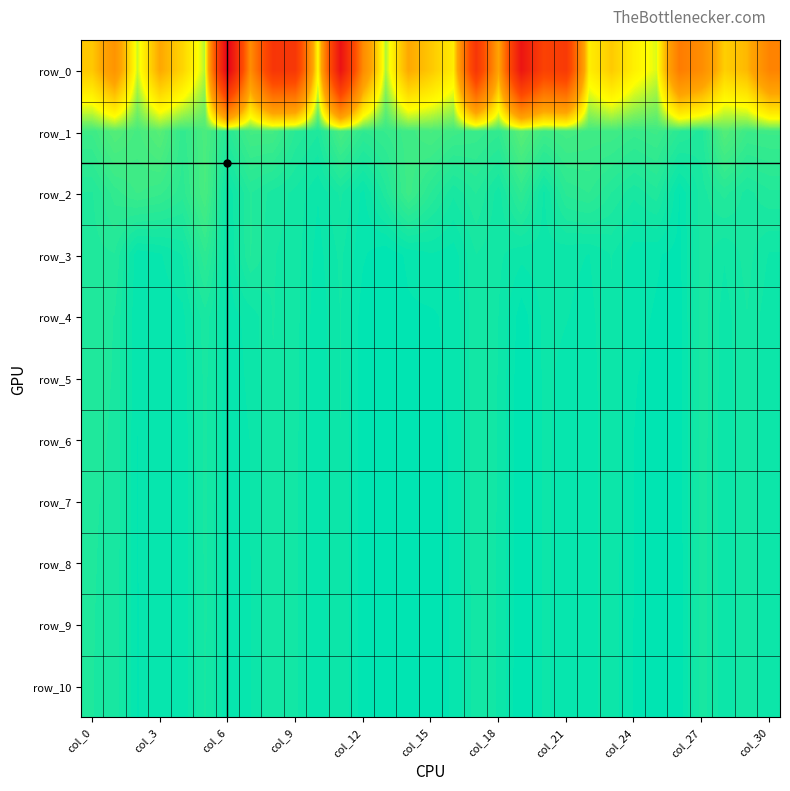

How many distinct data groups are displayed?

11